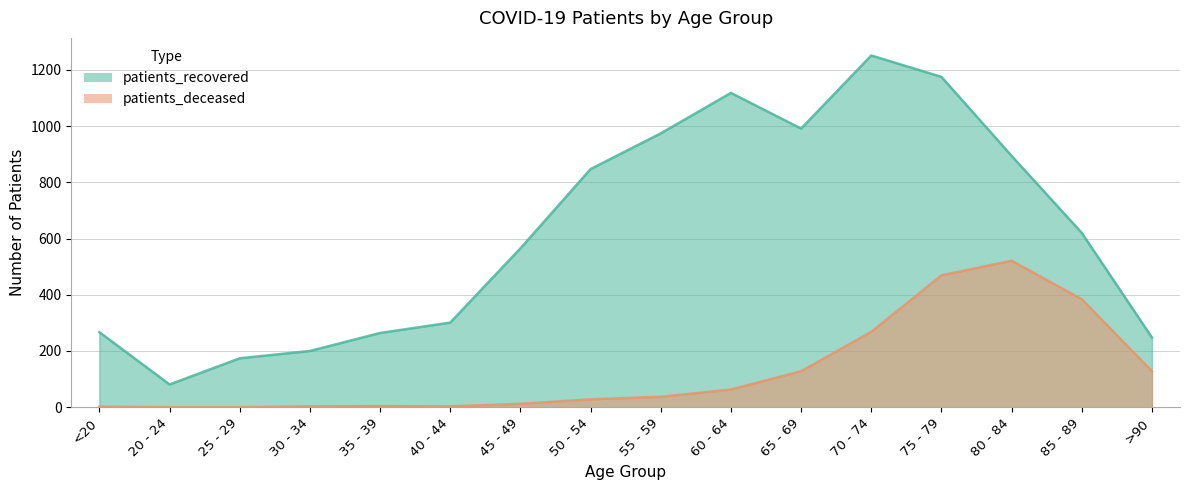

List the series in order of their overall mean, lowest first.

patients_deceased, patients_recovered